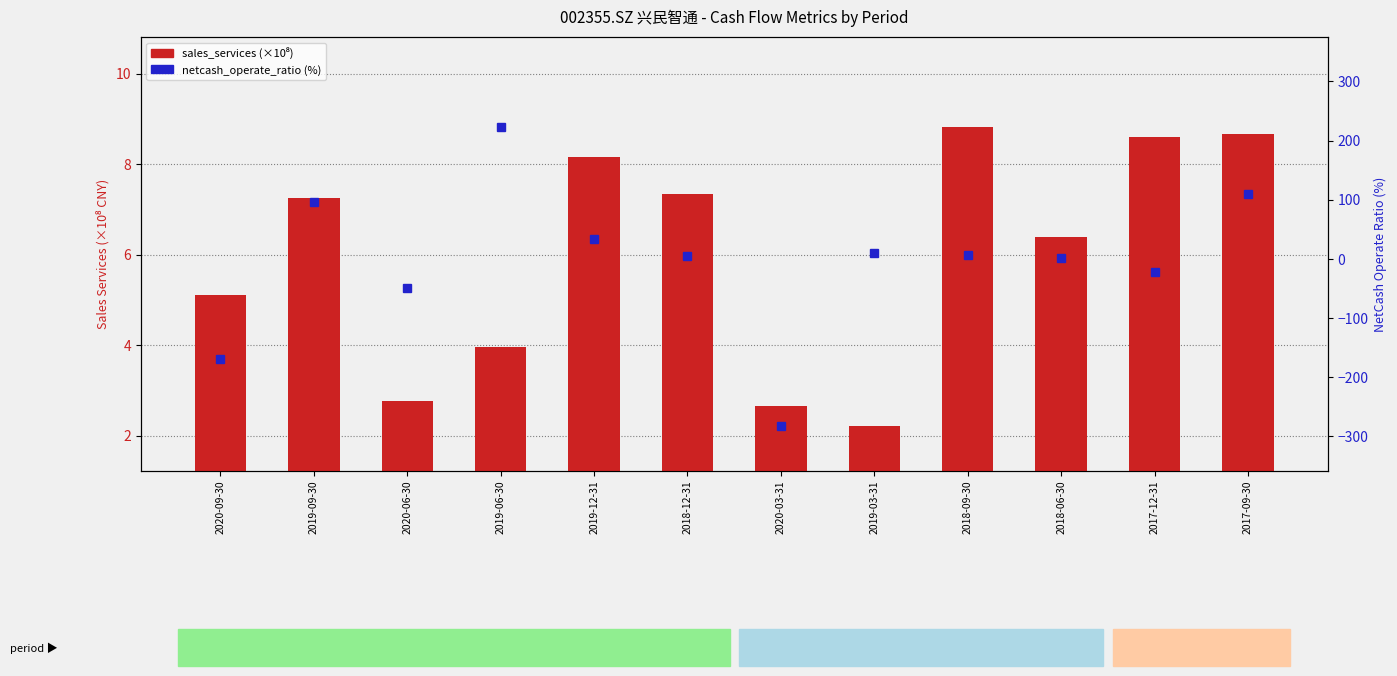

Is the value of sales_services (×10⁸ CNY) at 2018-12-31 greater than the value of netcash_operate_ratio (%) at 2020-03-31?

Yes